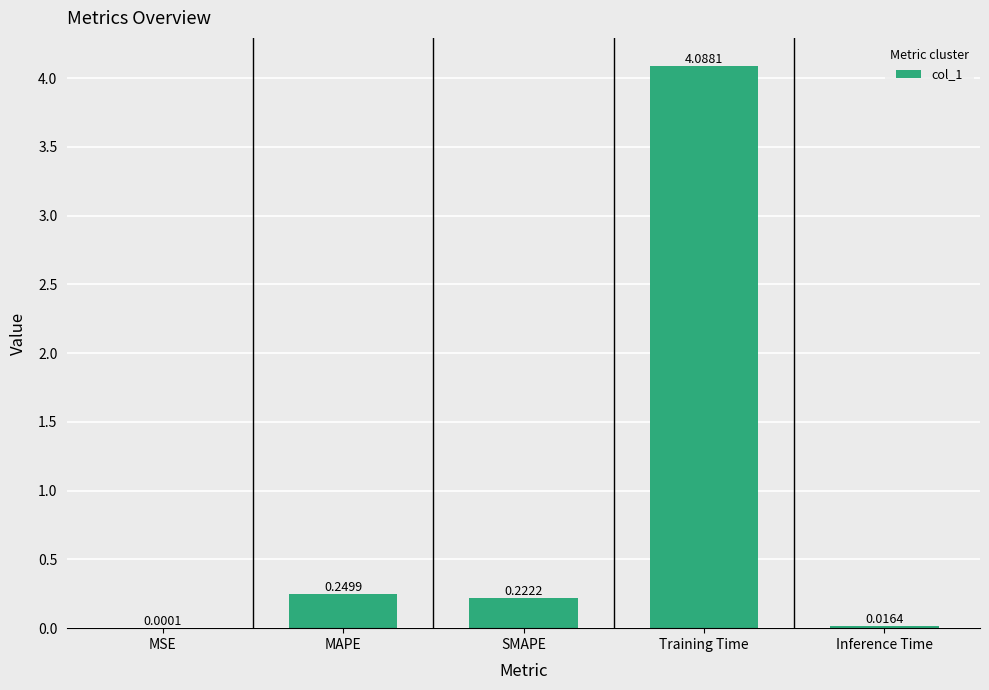

What is the sum of all values?

4.6